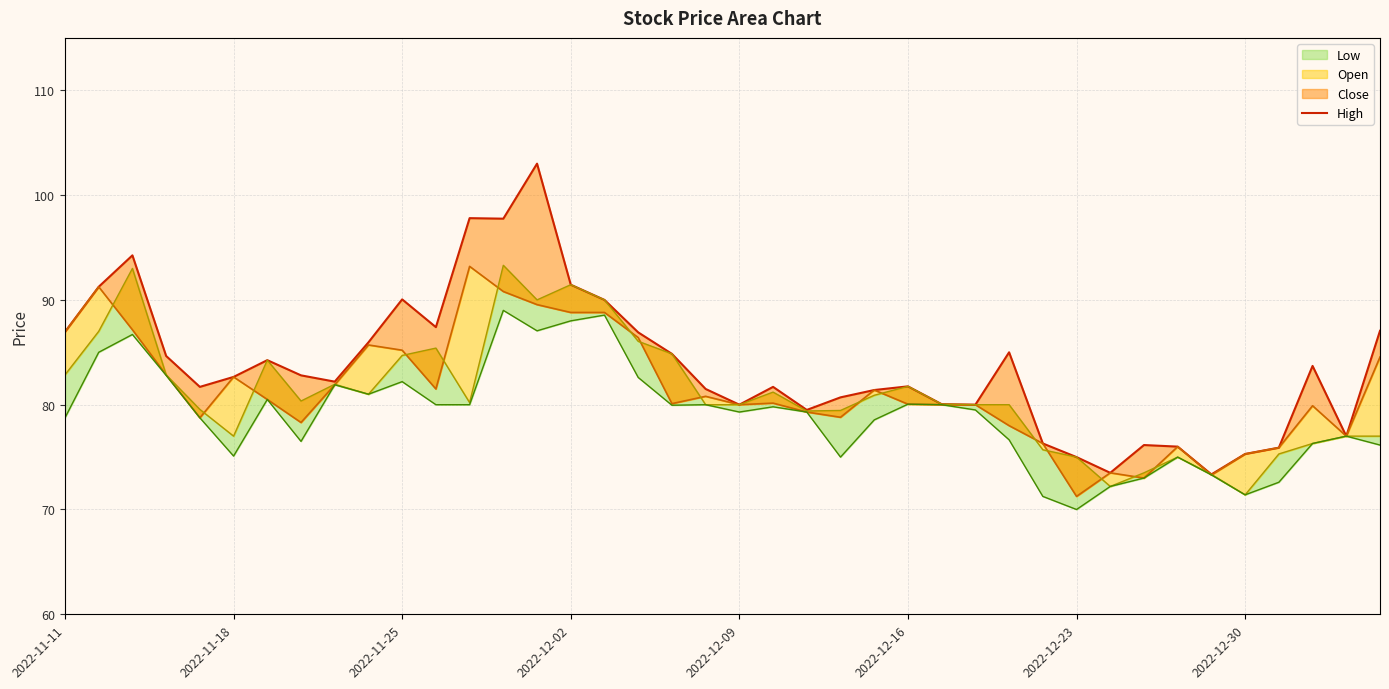

Approximately how many times larger is the value at 27 compared to 21?

1.0